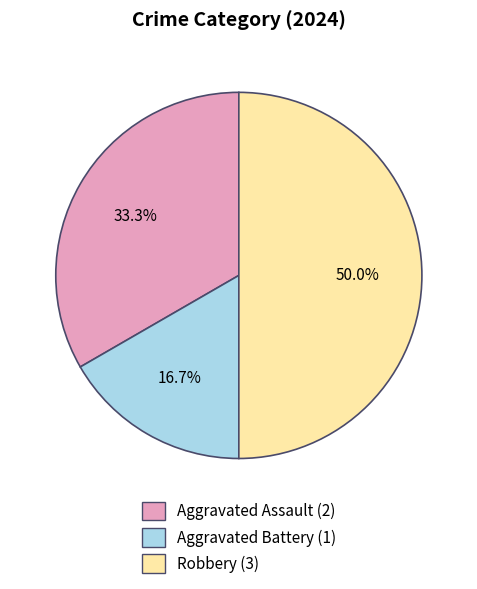

To the nearest percent, what percentage of the pie is Robbery?

50%